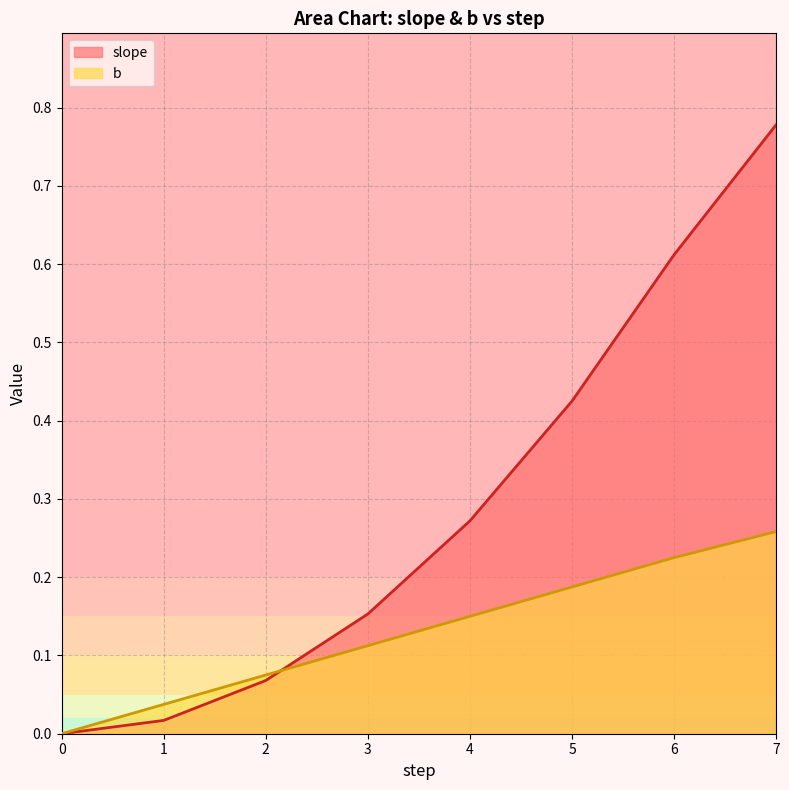

At 4, list the series in order from smallest to largest.

b, slope